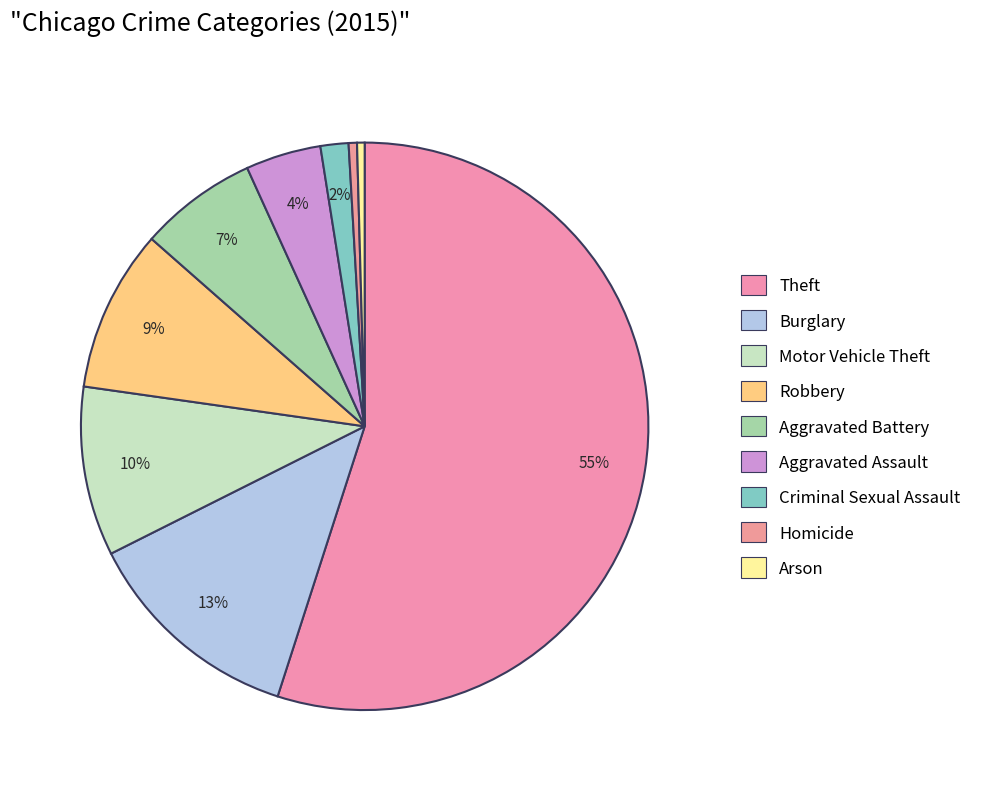

Is Criminal Sexual Assault the majority of the pie?

No